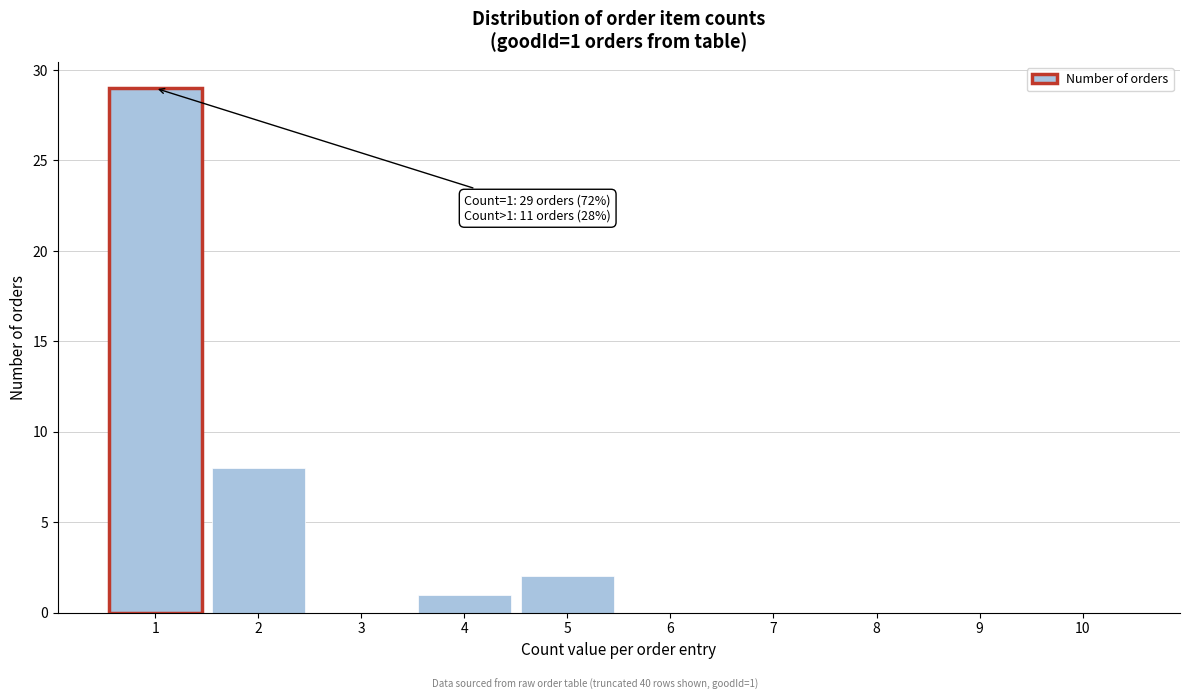

Reading left to right, list all the values displayed in this chart.

1=29	2=8	3=0	4=1	5=2	6=0	7=0	8=0	9=0	10=0